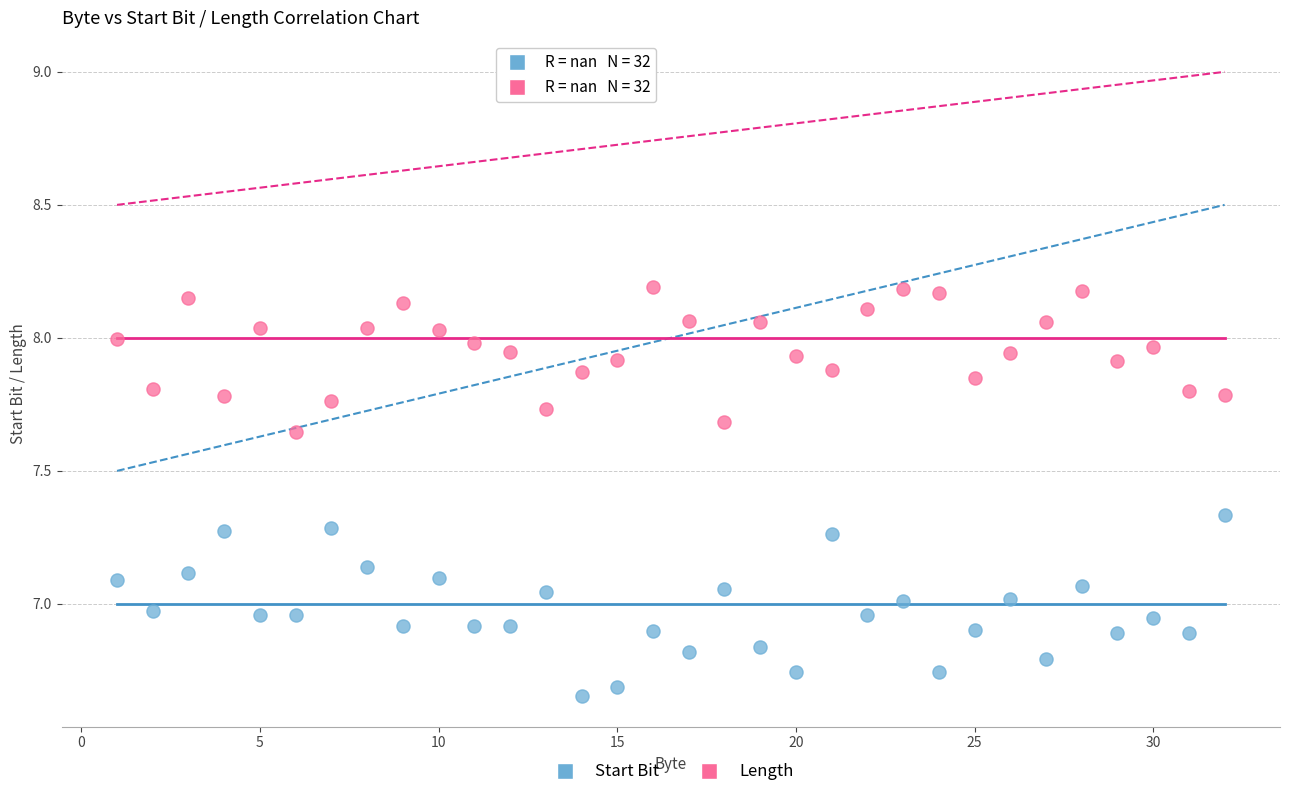

Across all data points, what is the range of Y values (max minus min)?

1.5